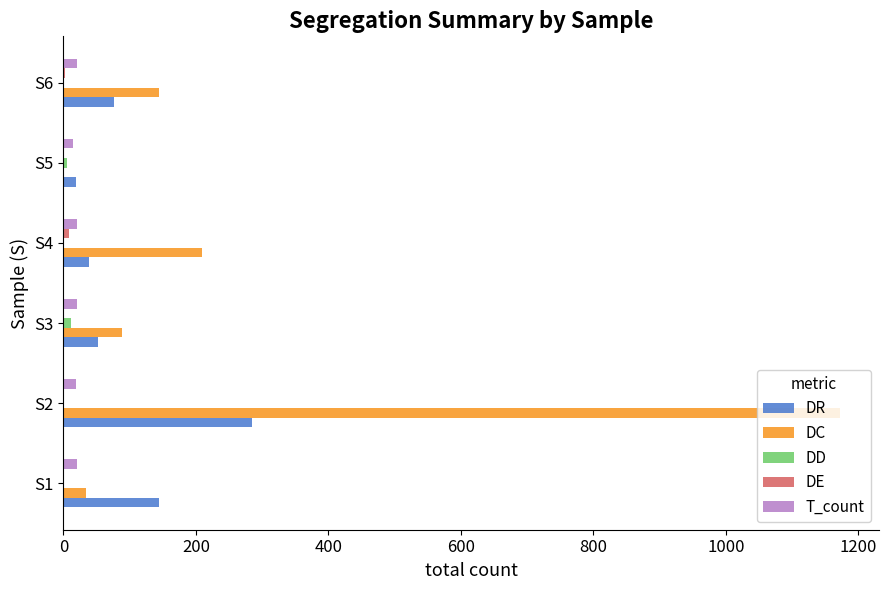

How many categories are shown in the chart?

6